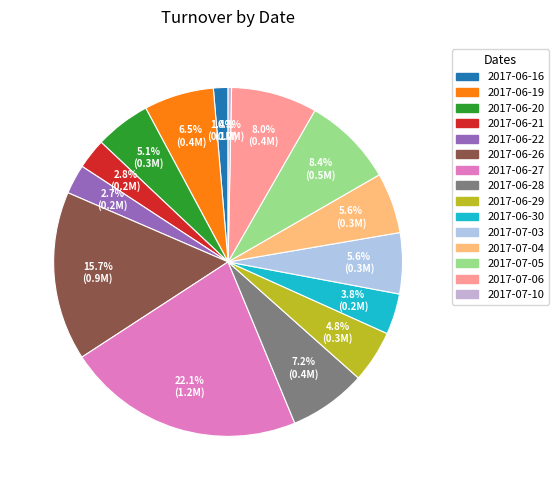

What is the largest slice in the pie chart?

2017-06-27